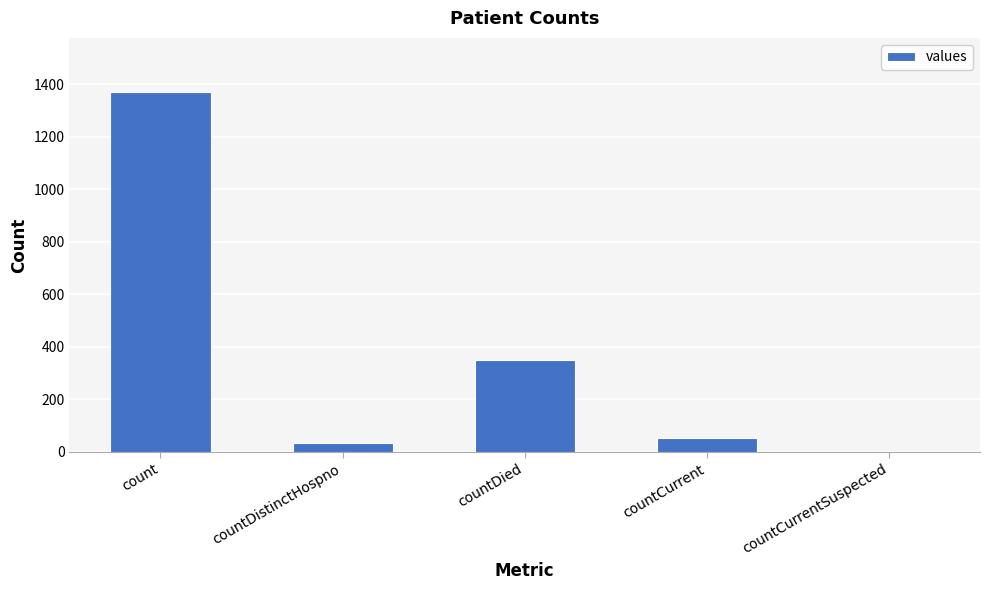

What is the maximum value shown in the chart?

1371